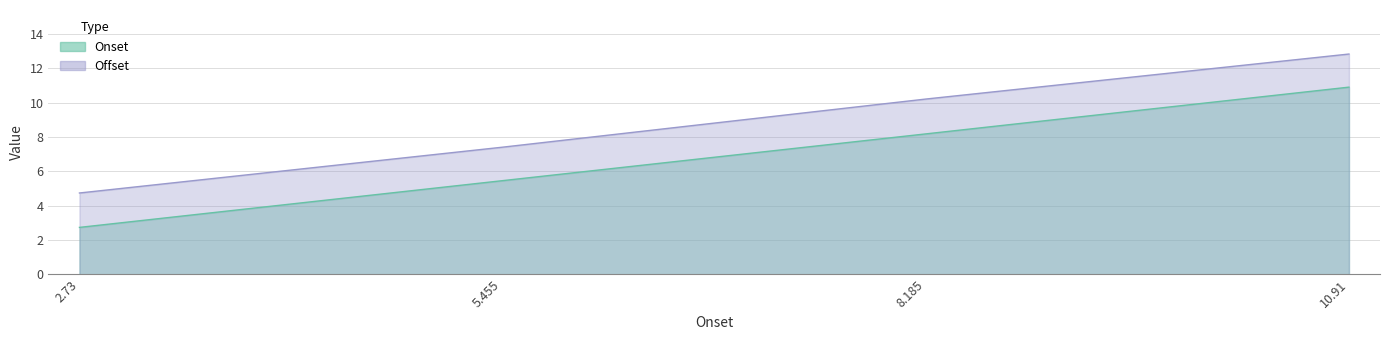

Which has a higher value, 5.455 or 8.185?

8.185